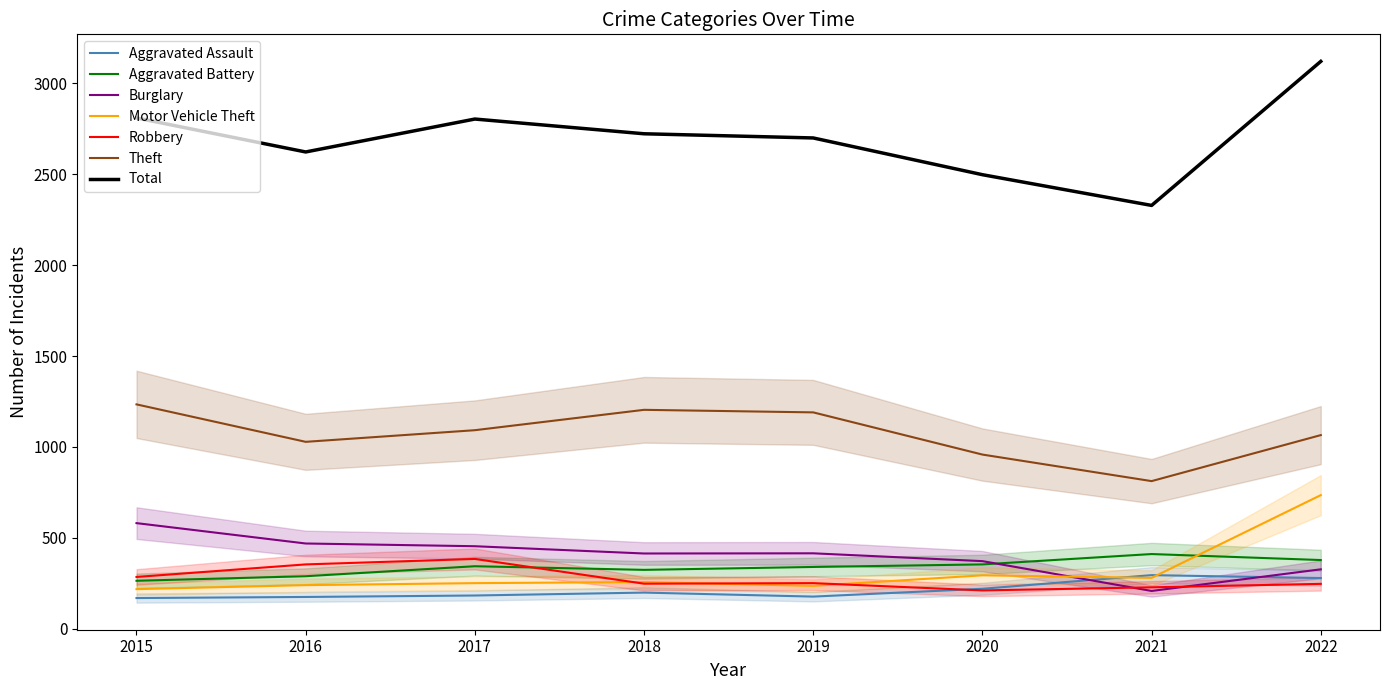

What is the difference between the highest and lowest values at 2022?

818